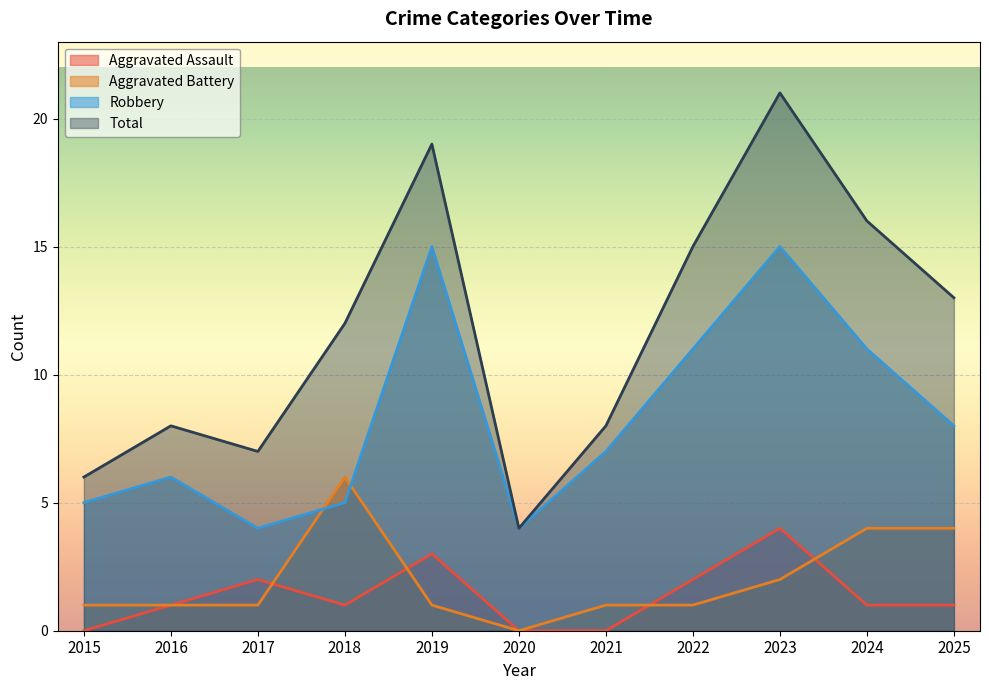

At 2024, list the series in order from smallest to largest.

Aggravated Assault, Aggravated Battery, Robbery, Total